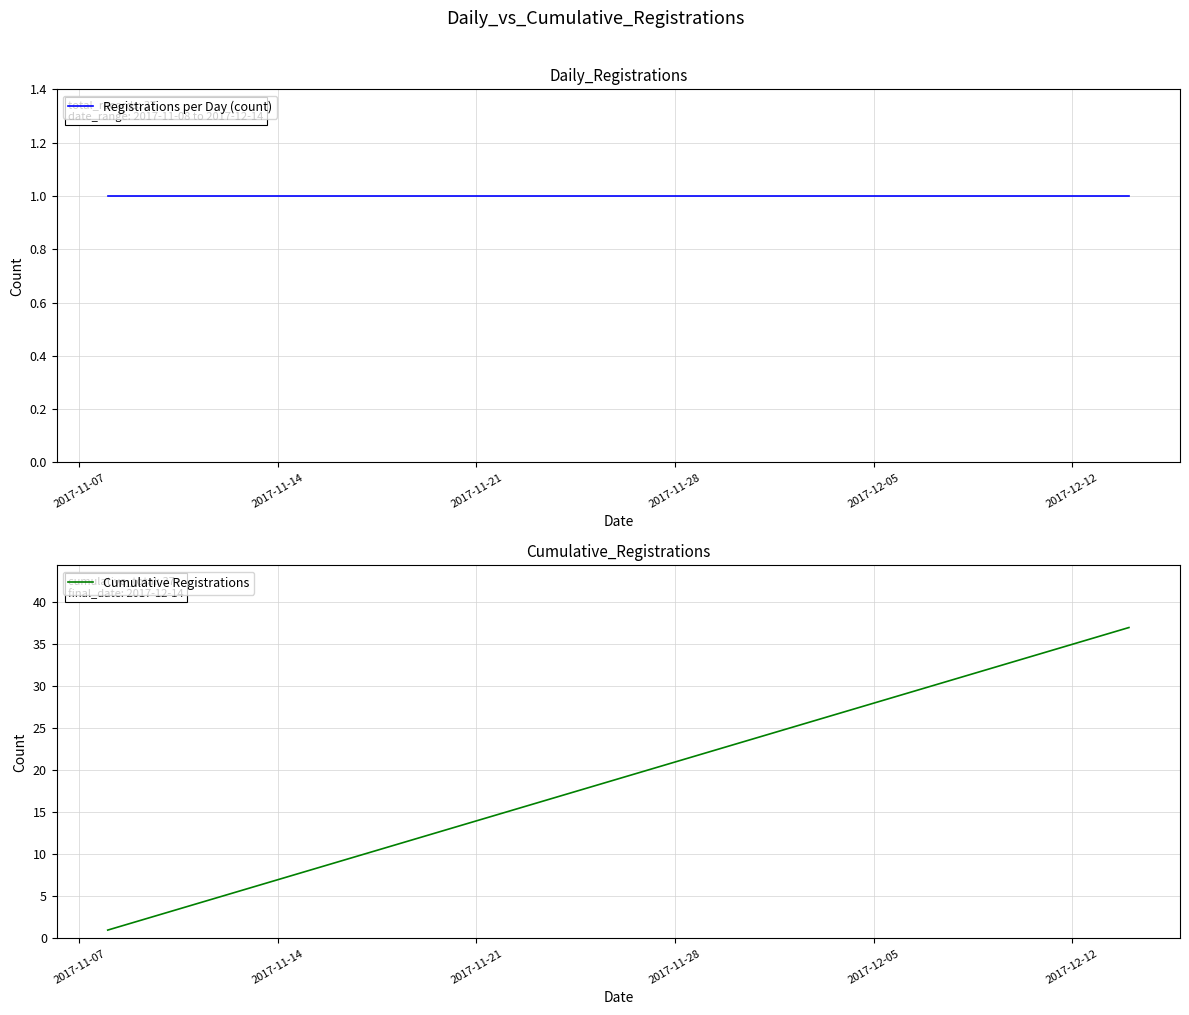

What is the value of the Cumulative Registrations point at the 33rd from the left?

33